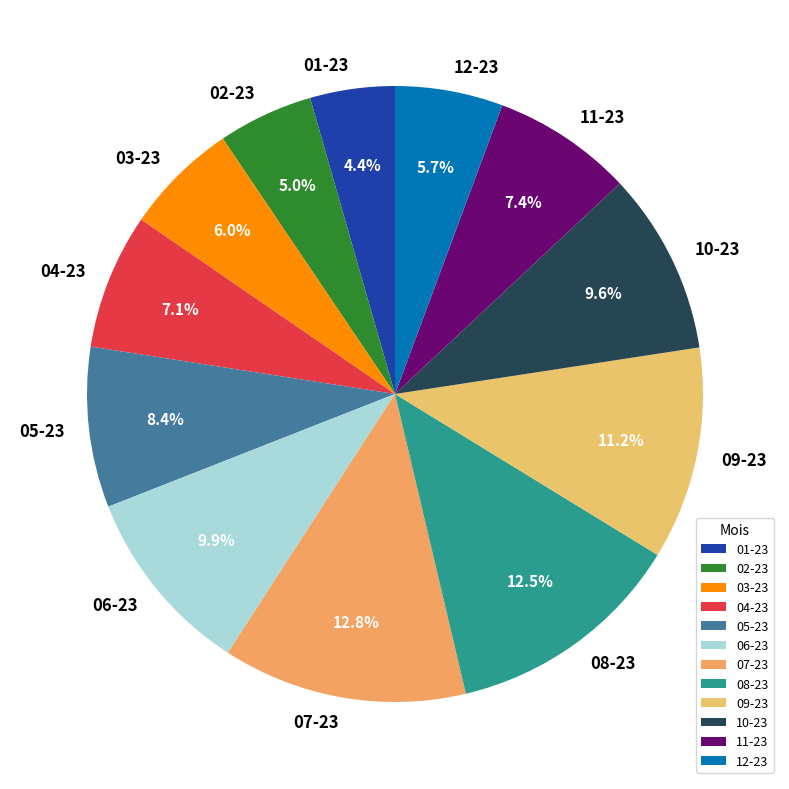

How many slices are in this pie chart?

12